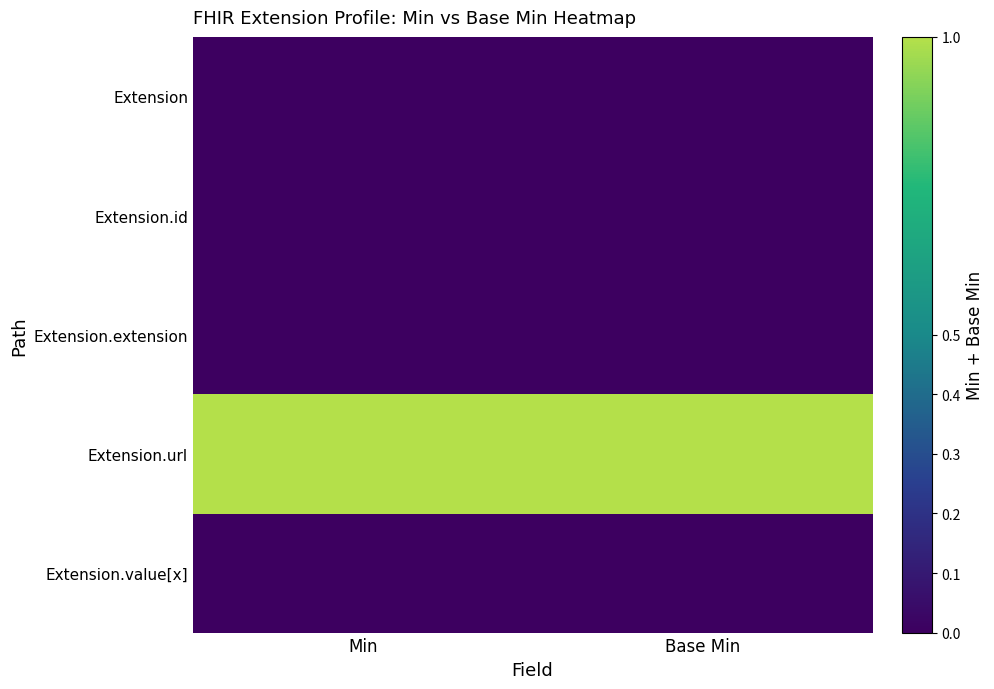

At Min, list the series in order from smallest to largest.

Extension, Extension.id, Extension.extension, Extension.value[x], Extension.url